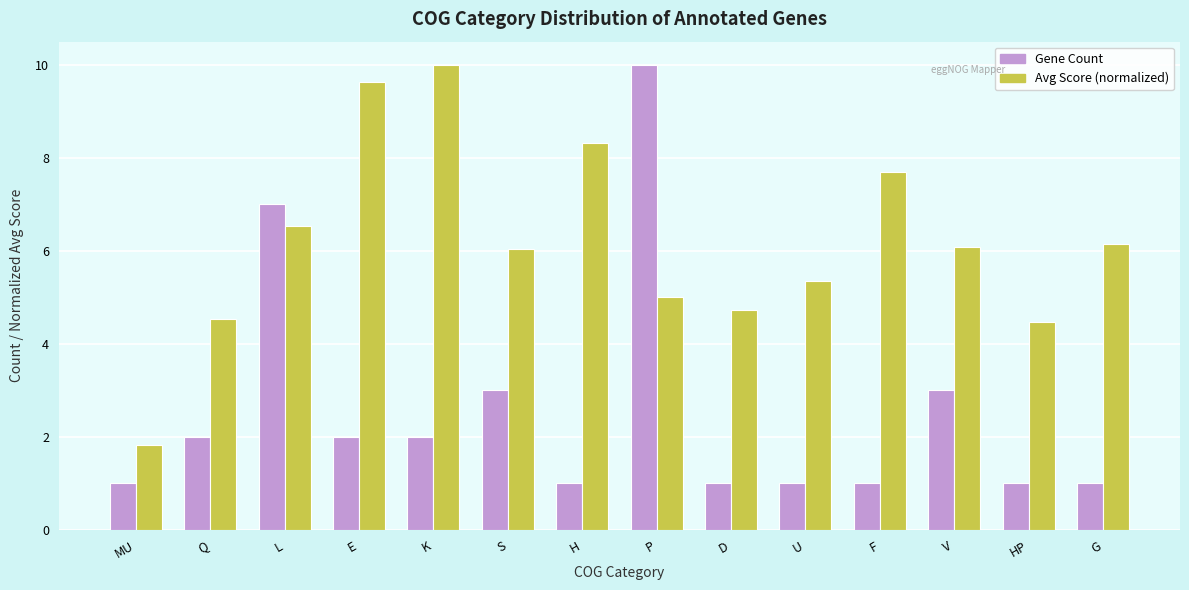

Reading right to left, extract all data points from this chart.

Gene Count: 1.0	1.0	3.0	1.0	1.0	1.0	10.0	1.0	3.0	2.0	2.0	7.0	2.0	1.0
Avg Score (normalized): 6.1	4.5	6.1	7.7	5.4	4.7	5.0	8.3	6.0	10.0	9.6	6.5	4.5	1.8